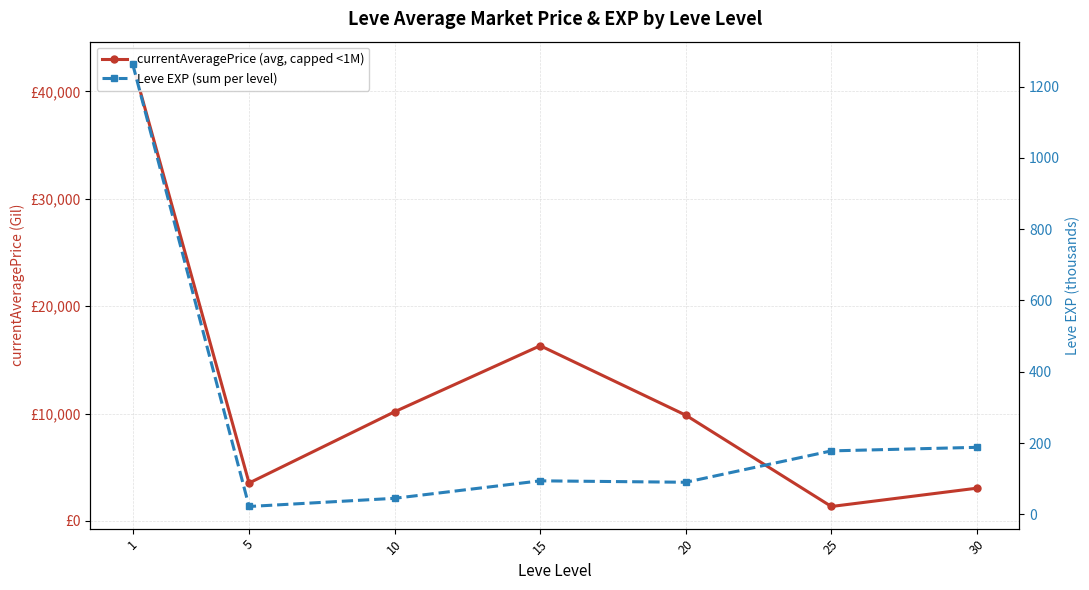

True or false: currentAveragePrice (avg, capped <1M) has a value of 65433.3 at 1.

False